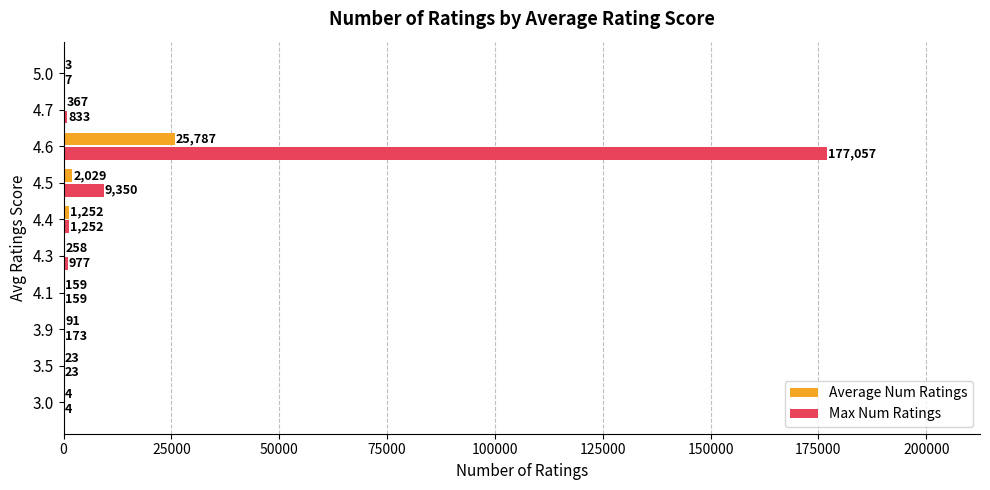

Which series changed the most between 4.3 and 4.5?

Max Num Ratings